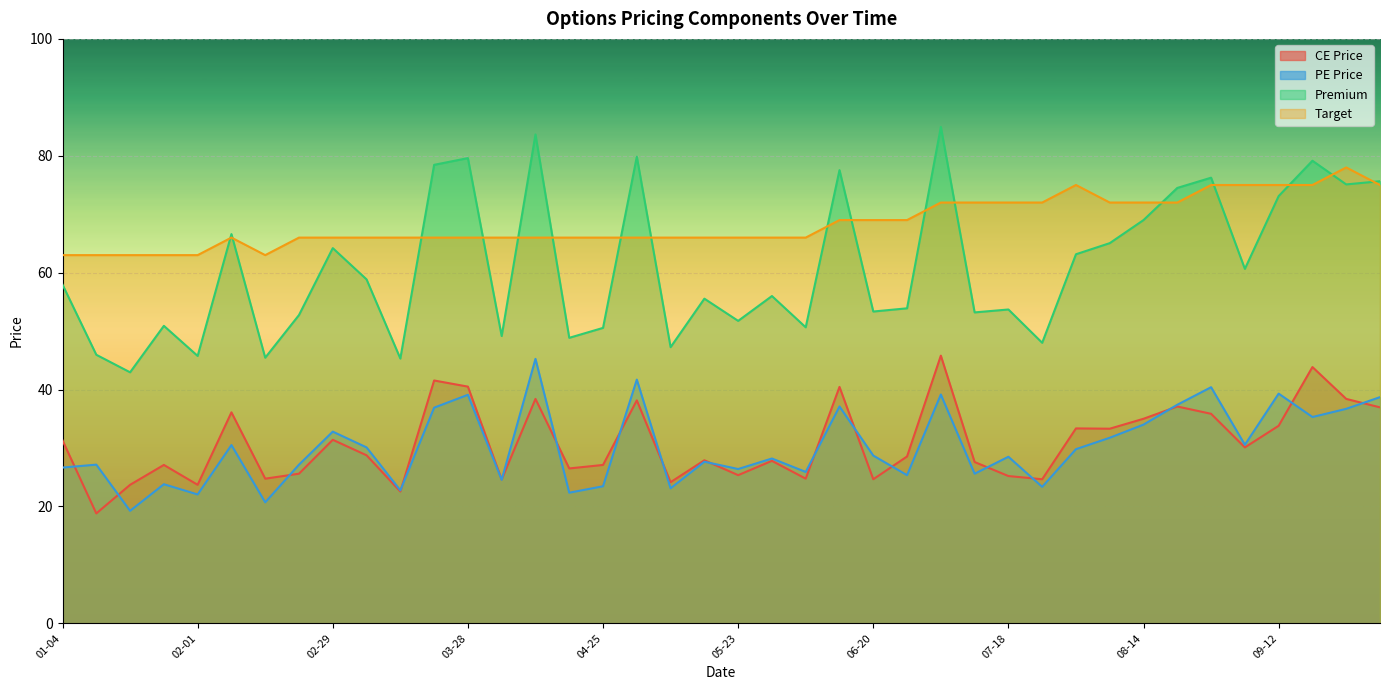

How many data points in CE Price are less than 28?

19